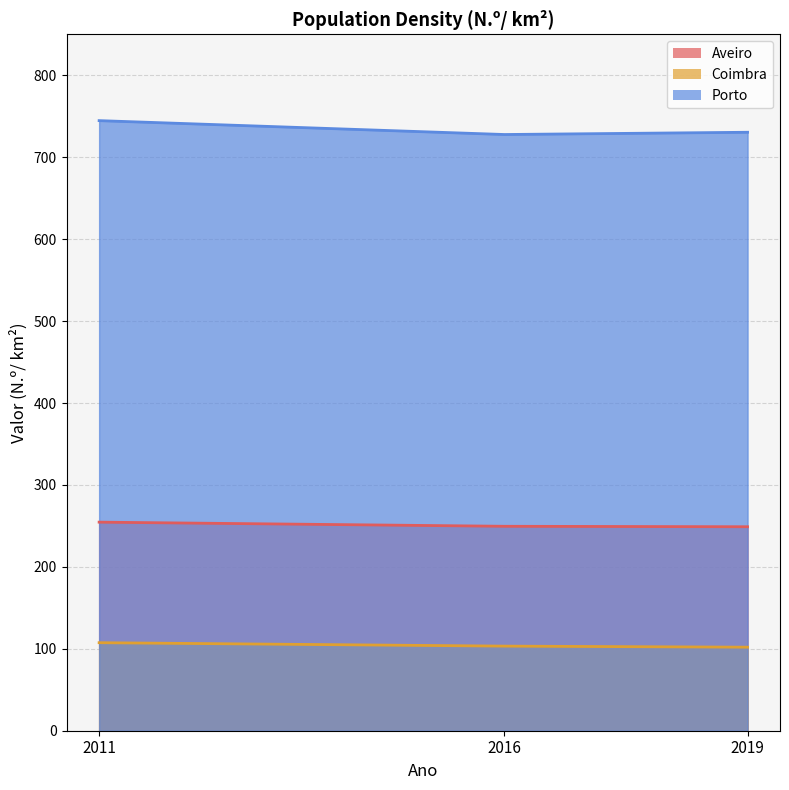

What is the difference between the highest and lowest values at 2011?

637.2